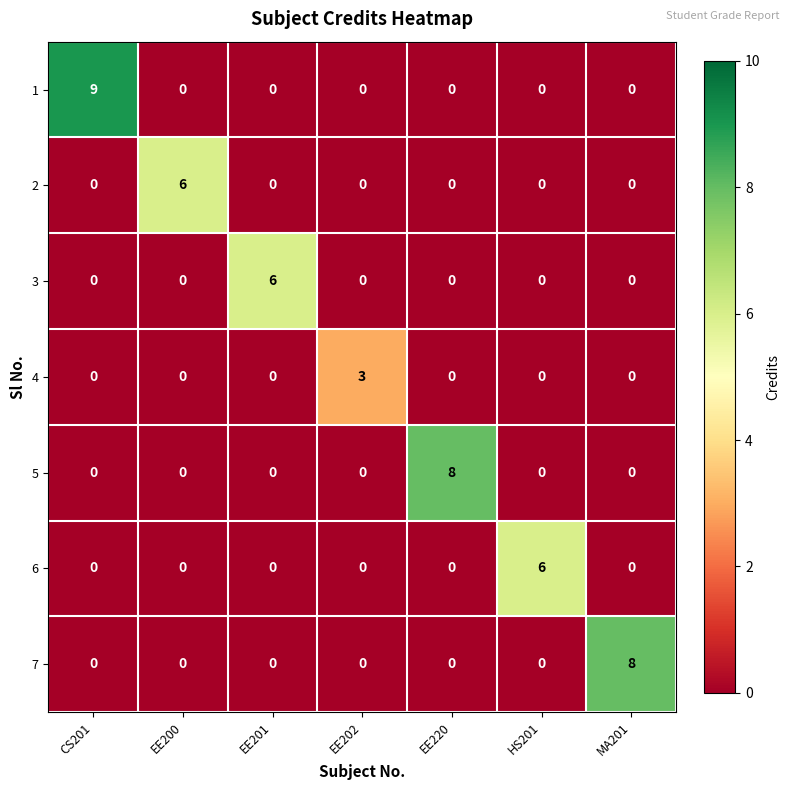

What is the sum of all 4 values?

3